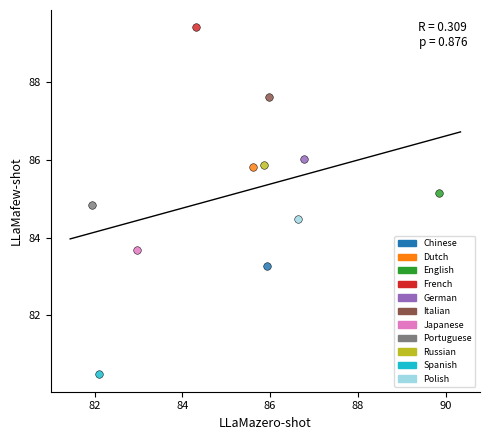

Which series contains the highest Y value?

French